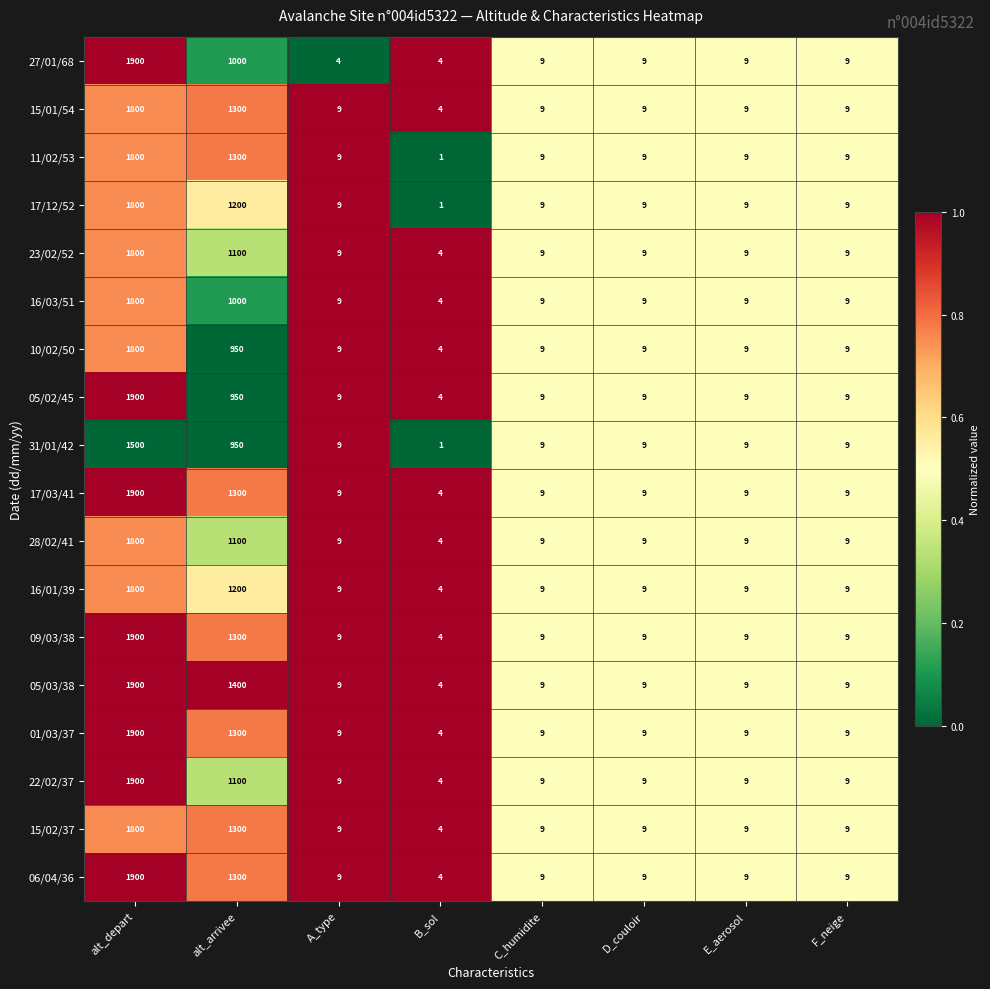

What is the difference between the maximum and minimum values in the 27/01/68 series?

1896